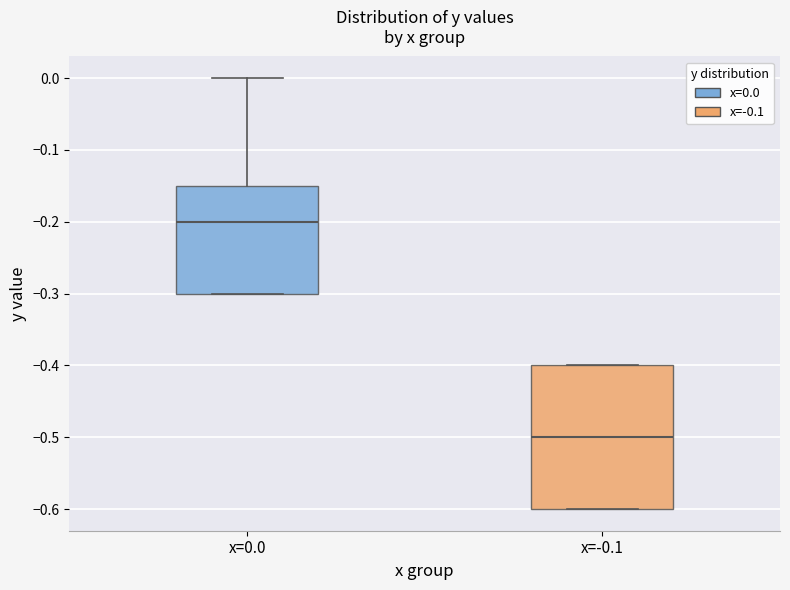

Which box has the lowest median line?

x=-0.1